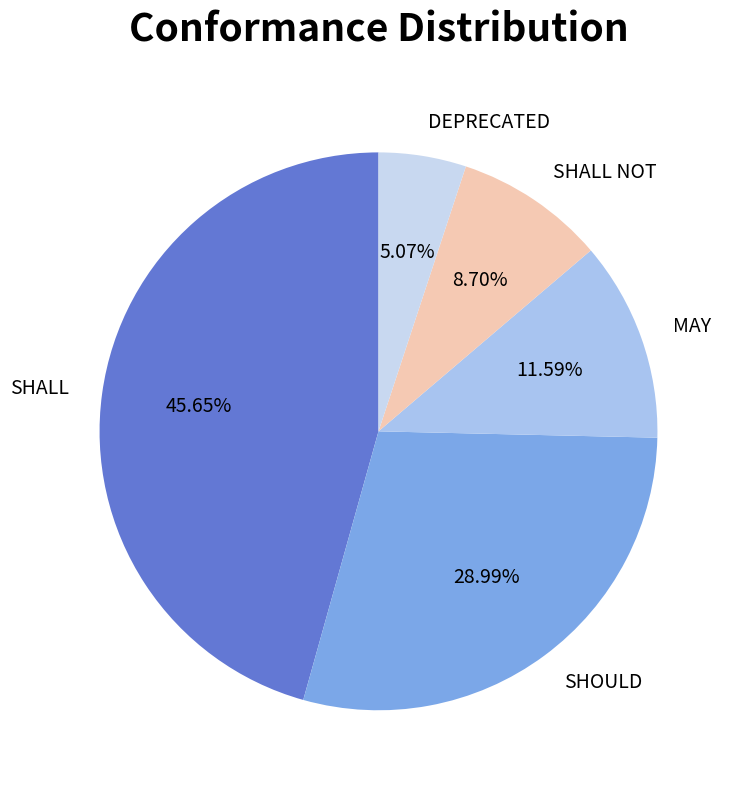

Combined, do SHALL NOT and DEPRECATED account for over 50%?

No